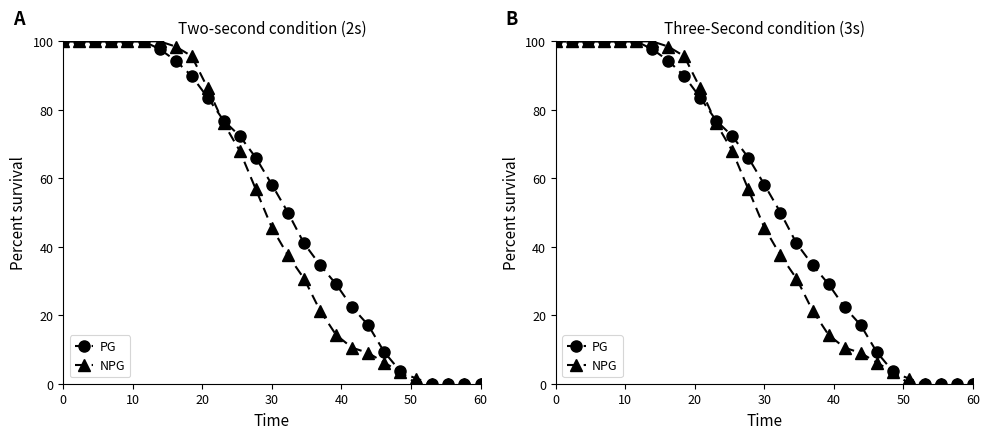

How many categories are shown in the chart?

27